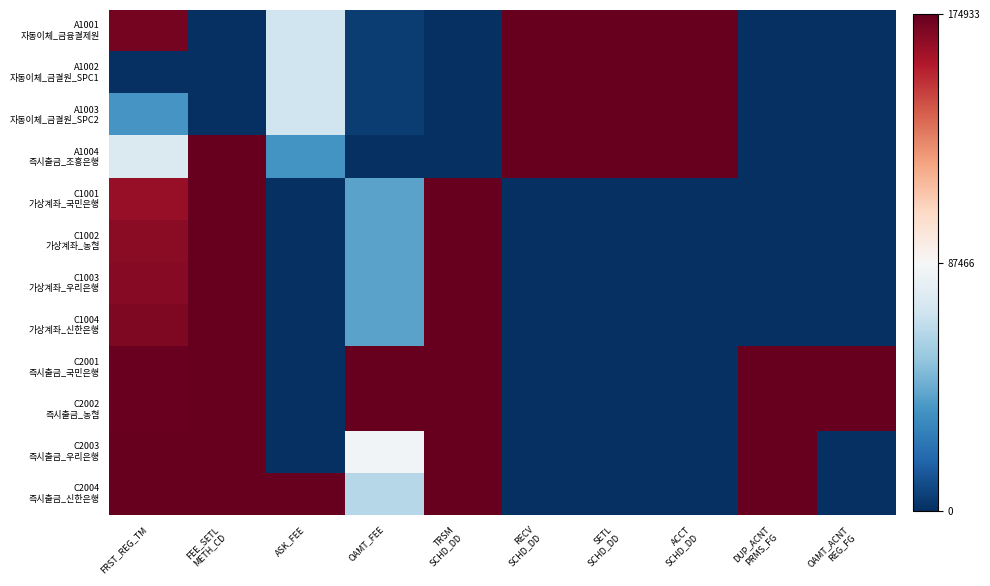

At how many categories does at least one series exceed 0?

10